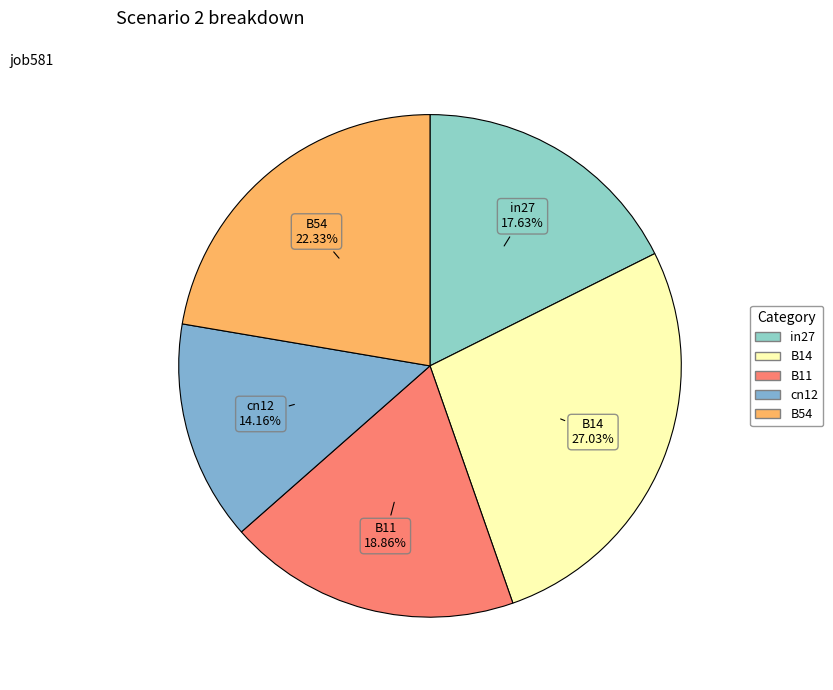

To the nearest percent, what is the difference between the B54 and B14 slice percentages?

5%